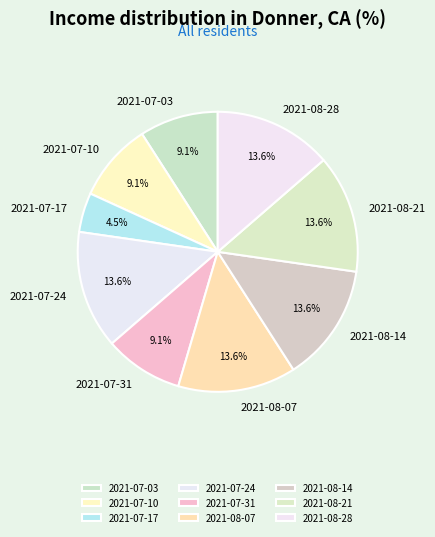

Which has a higher value, 2021-08-14 or 2021-07-03?

2021-08-14